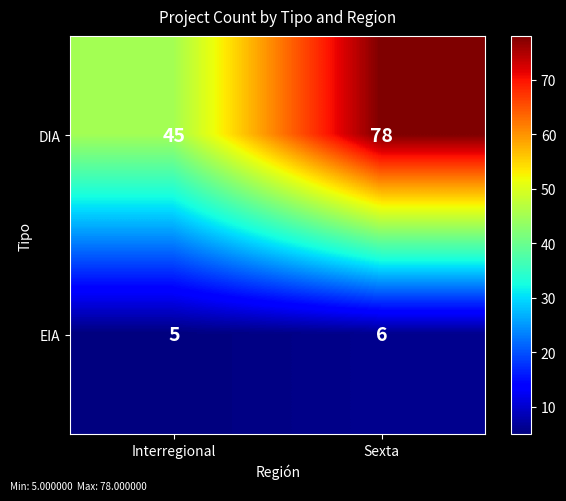

Rank the series by their average value, from highest to lowest.

DIA, EIA